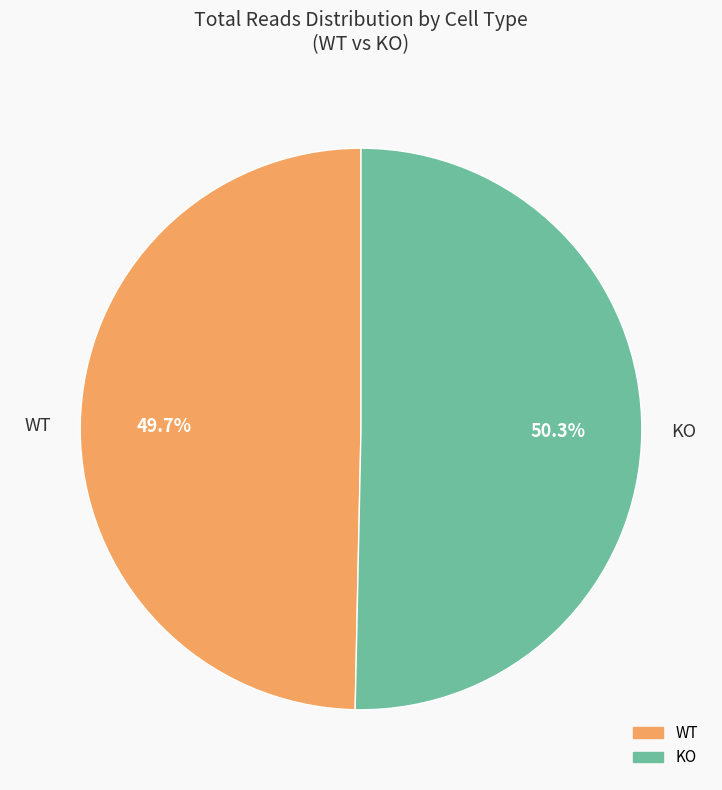

Which slice is the largest?

KO